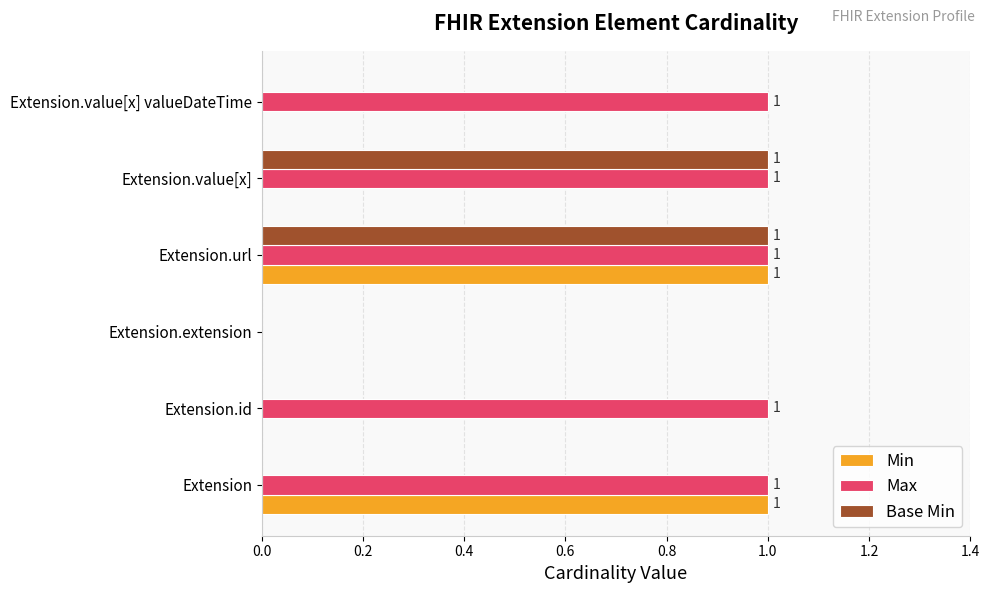

Is the value of Min at Extension.extension greater than the value of Base Min at Extension.url?

No